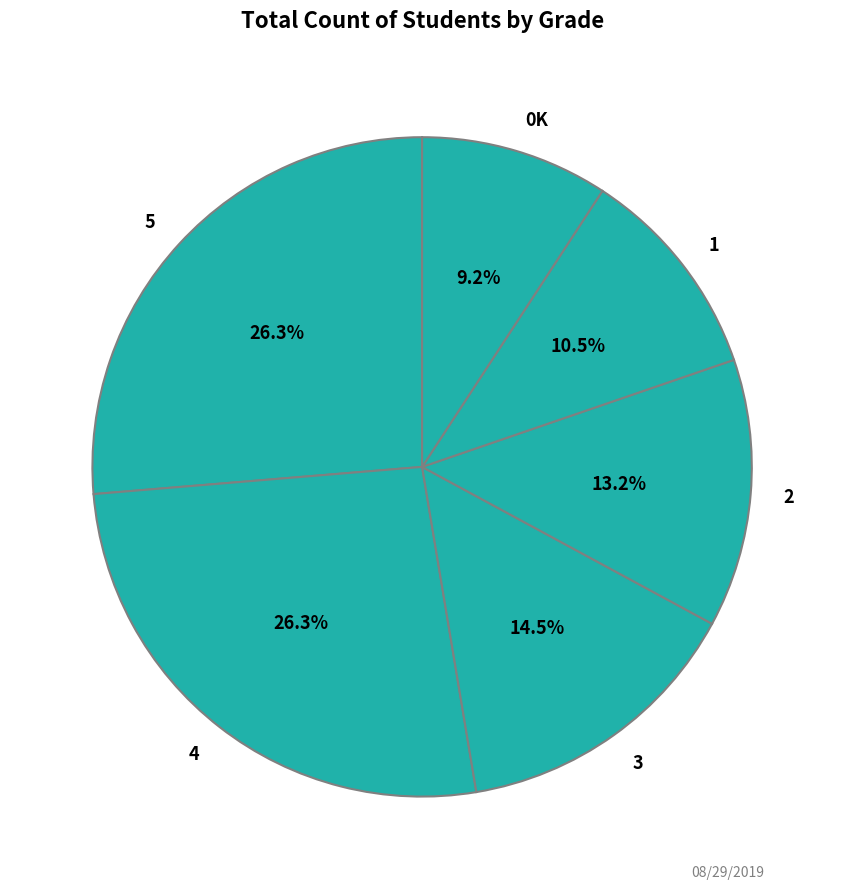

What is the smallest slice in the pie chart?

0K